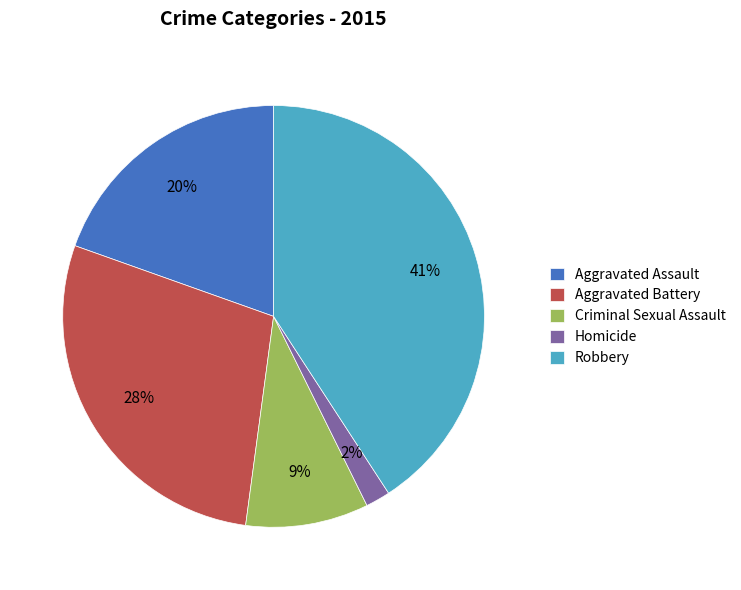

What percentage is the Homicide slice, to the nearest percent?

2%